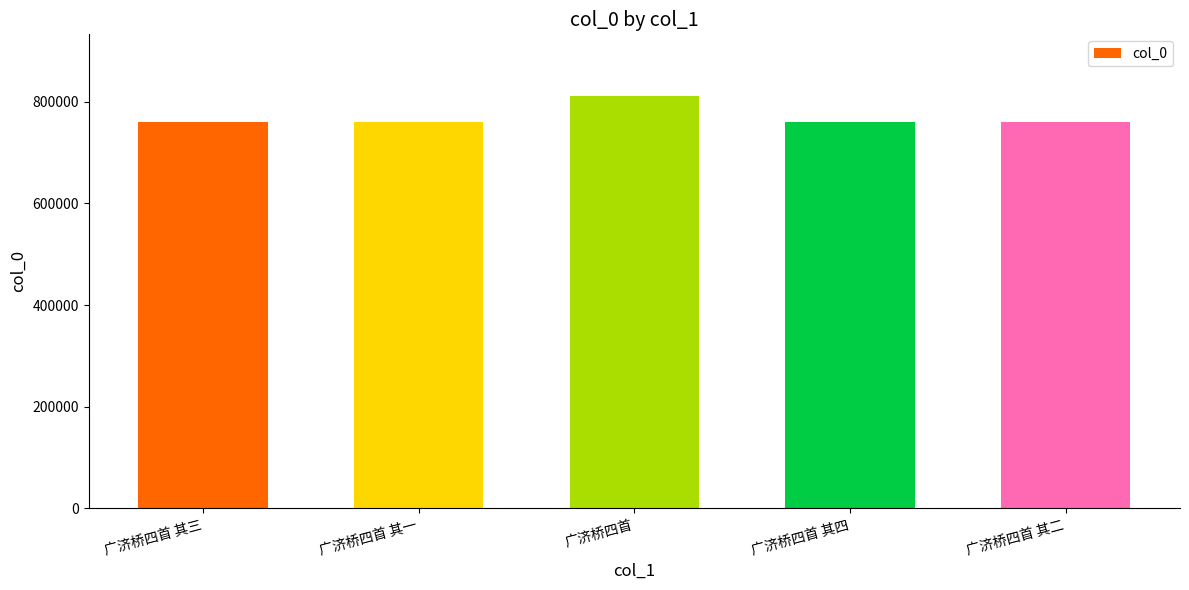

The chart shows a value of 332128 at 广济桥四首 其一. True or false?

False